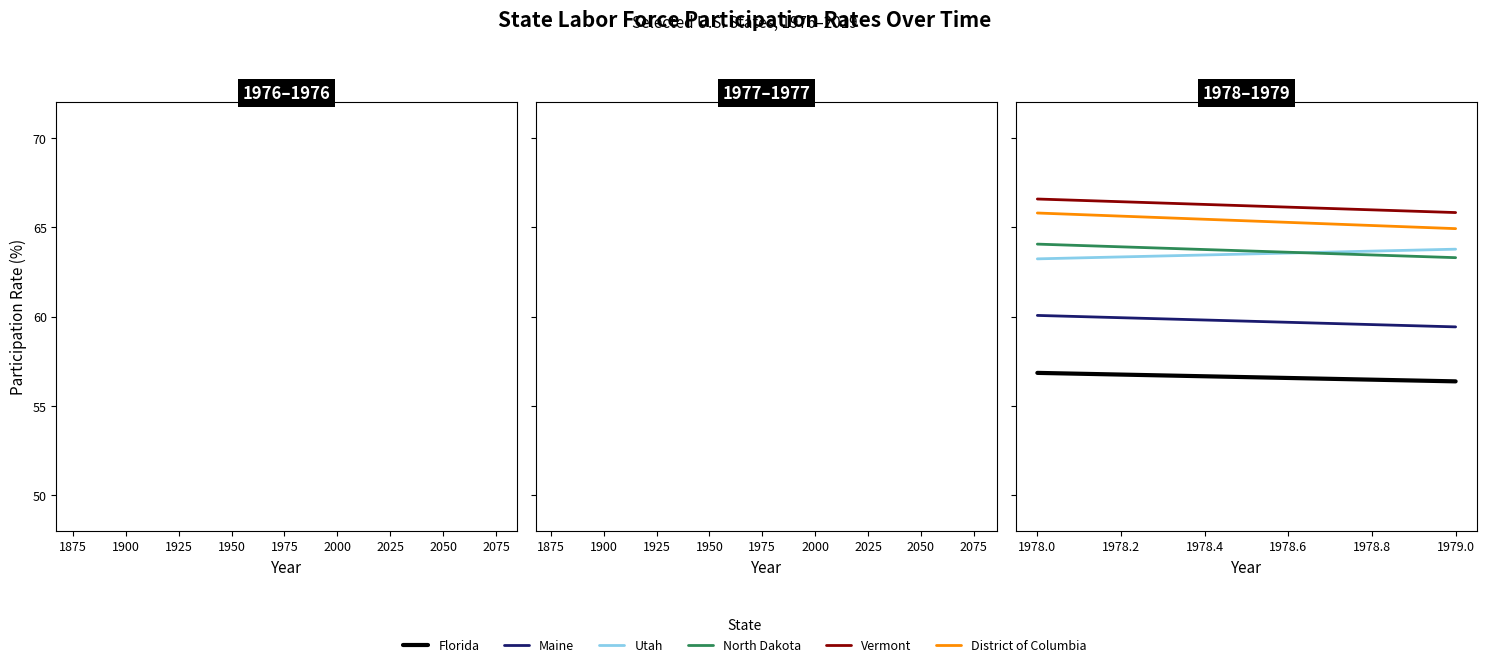

Does the chart display data point markers on the line(s)?

No